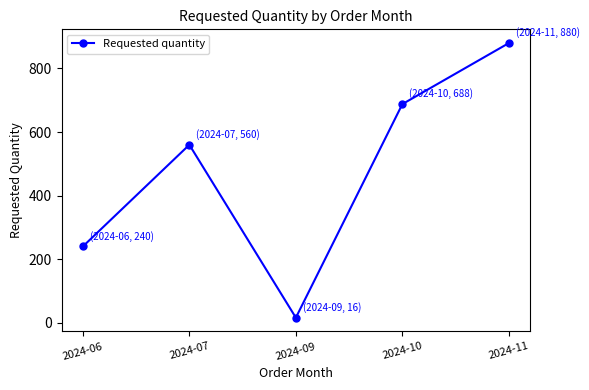

The value at 2024-07 is 811. True or false?

False